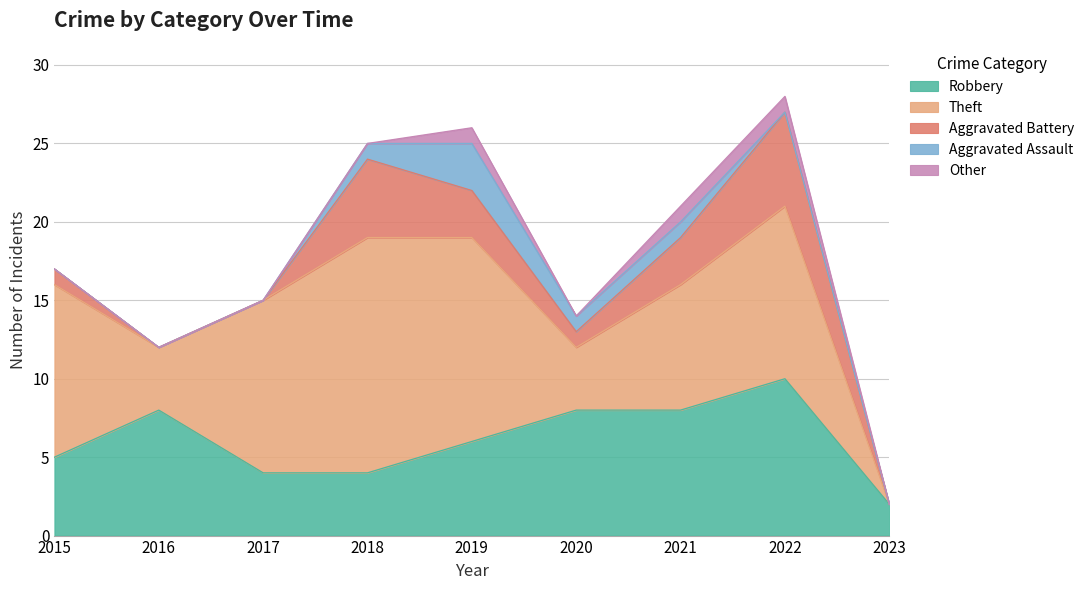

What is the spread (max minus min) of values at 2022?

11